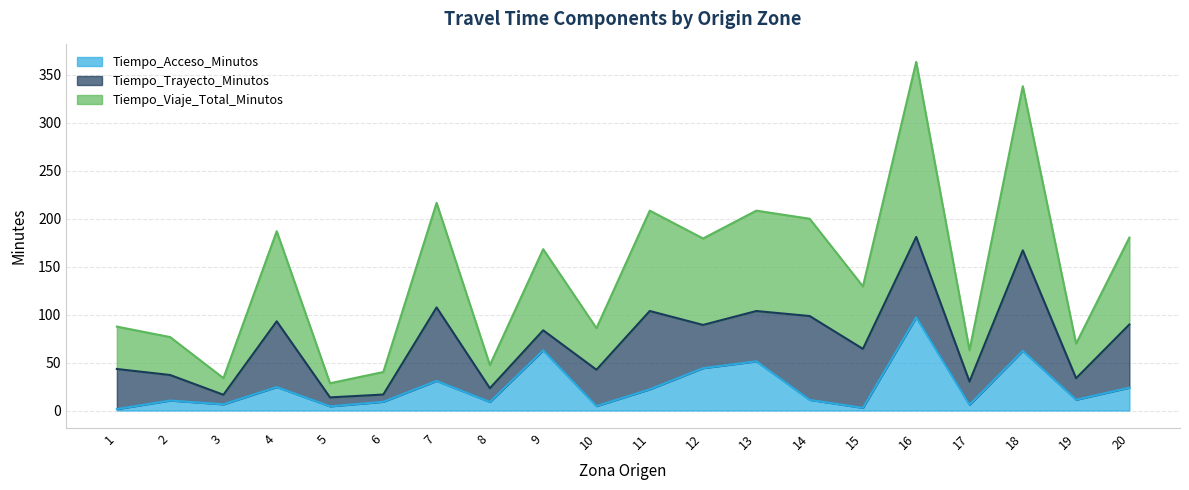

How many interior local valleys does the Tiempo_Acceso_Minutos series have?

7